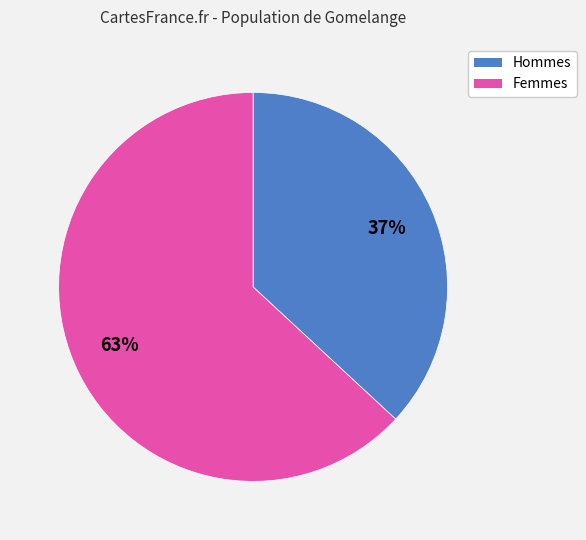

Is there any slice that represents more than half of the pie?

Yes